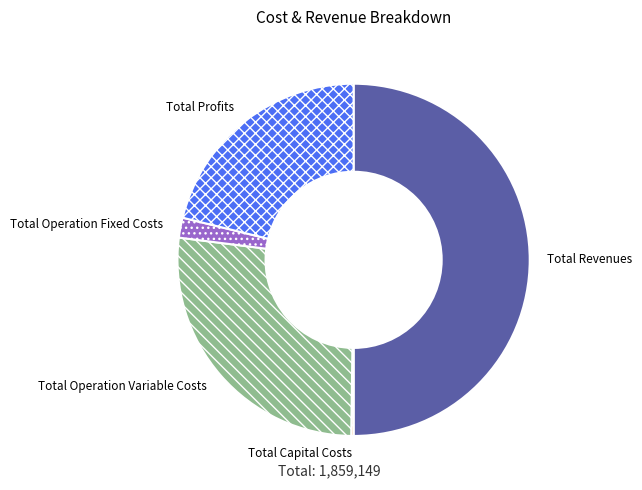

Approximately how many times larger is the value at Total Profits compared to Total Operation Variable Costs?

0.8